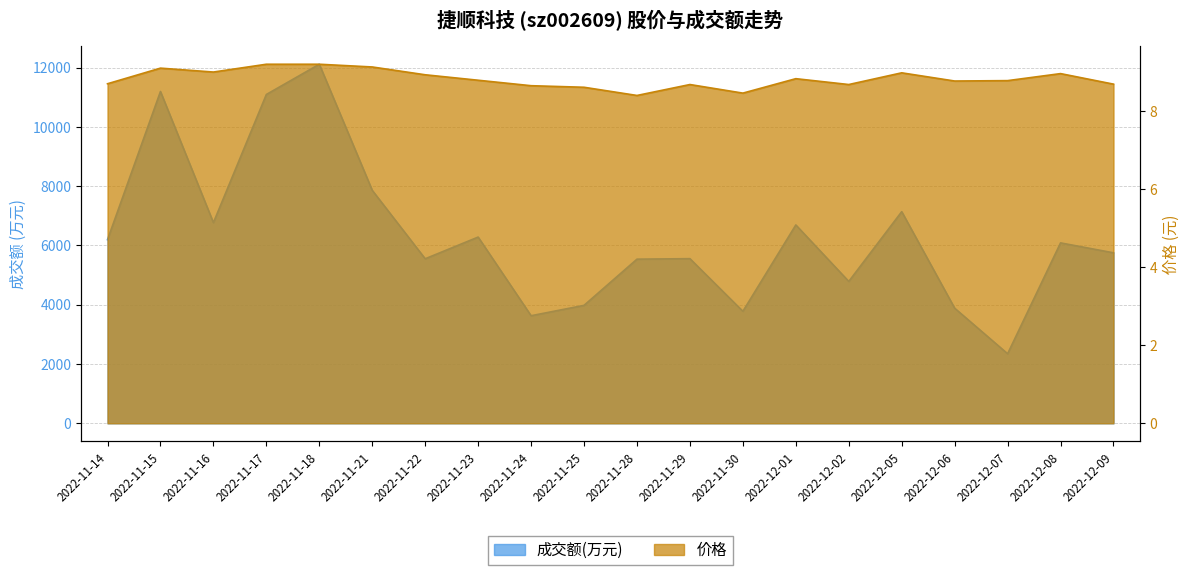

What is the maximum value shown in the chart?

12110.0